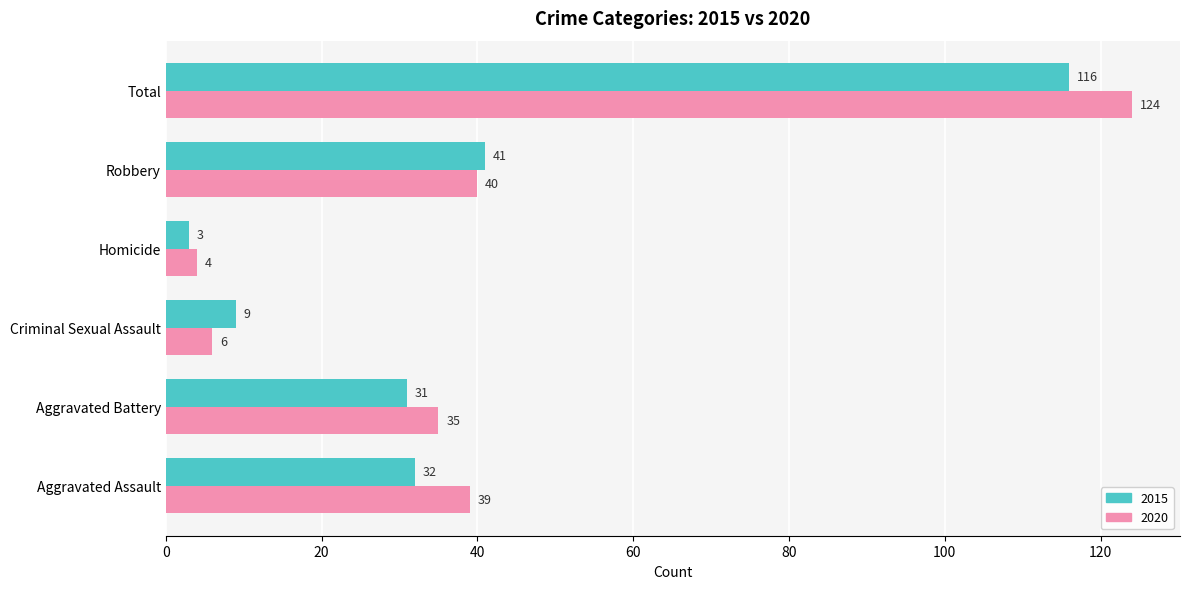

What value does the 2020 series have at Robbery, to the nearest 50?

50